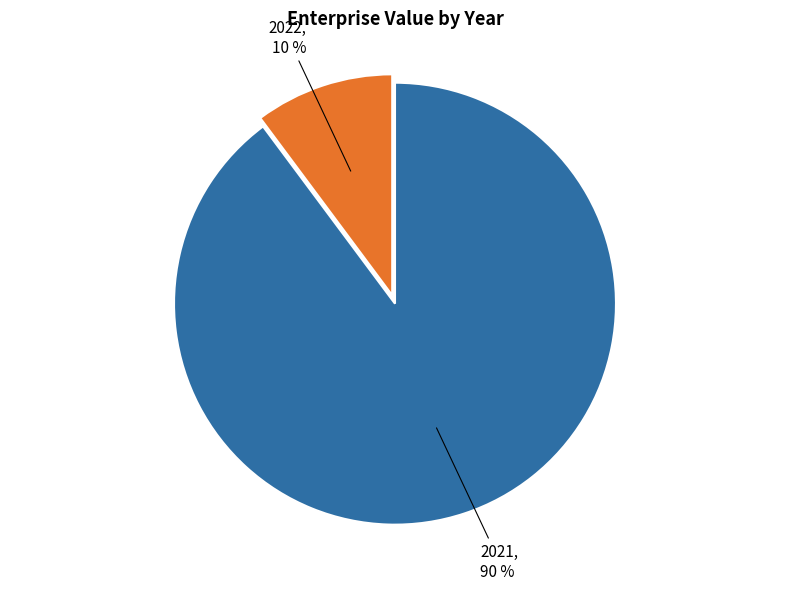

Is there any slice that represents more than half of the pie?

Yes